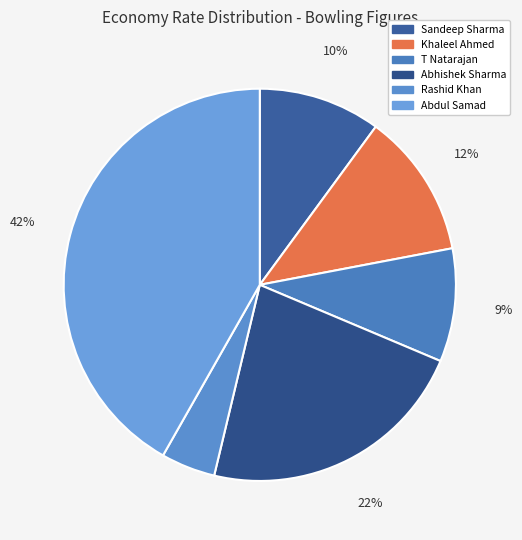

Is it true that T Natarajan is 4% of the pie?

False